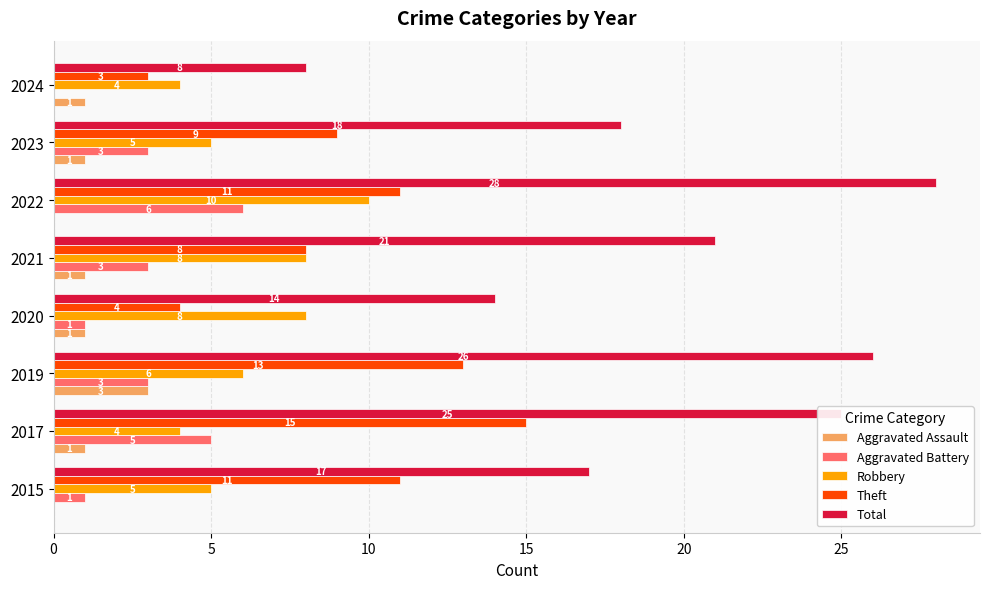

Which category has the highest value in the Theft series?

2017